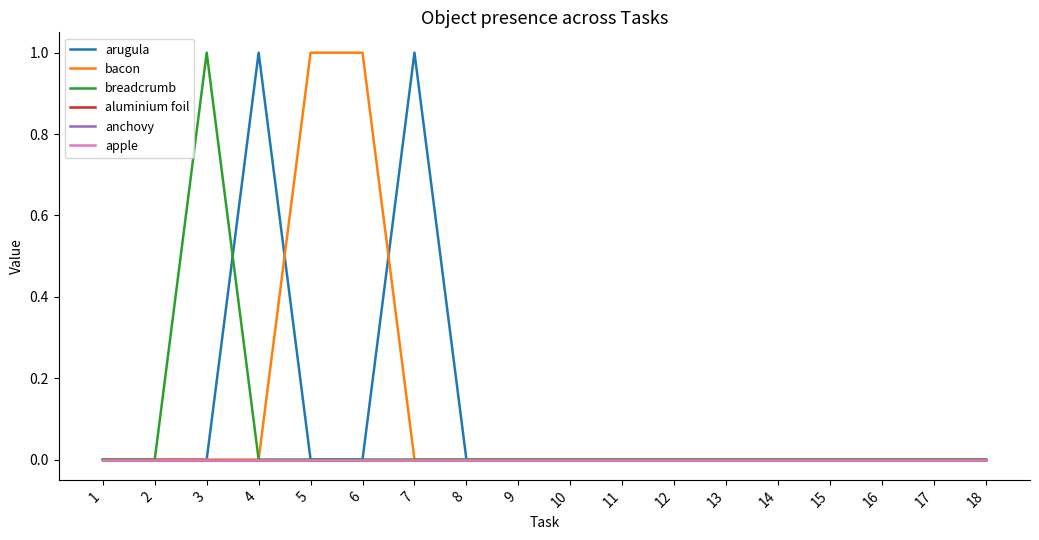

Reading left to right, extract all data points from this chart.

arugula: 1=0	2=0	3=0	4=1	5=0	6=0	7=1	8=0	9=0	10=0	11=0	12=0	13=0	14=0	15=0	16=0	17=0	18=0
bacon: 1=0	2=0	3=0	4=0	5=1	6=1	7=0	8=0	9=0	10=0	11=0	12=0	13=0	14=0	15=0	16=0	17=0	18=0
breadcrumb: 1=0	2=0	3=1	4=0	5=0	6=0	7=0	8=0	9=0	10=0	11=0	12=0	13=0	14=0	15=0	16=0	17=0	18=0
aluminium foil: 1=0	2=0	3=0	4=0	5=0	6=0	7=0	8=0	9=0	10=0	11=0	12=0	13=0	14=0	15=0	16=0	17=0	18=0
anchovy: 1=0	2=0	3=0	4=0	5=0	6=0	7=0	8=0	9=0	10=0	11=0	12=0	13=0	14=0	15=0	16=0	17=0	18=0
apple: 1=0	2=0	3=0	4=0	5=0	6=0	7=0	8=0	9=0	10=0	11=0	12=0	13=0	14=0	15=0	16=0	17=0	18=0